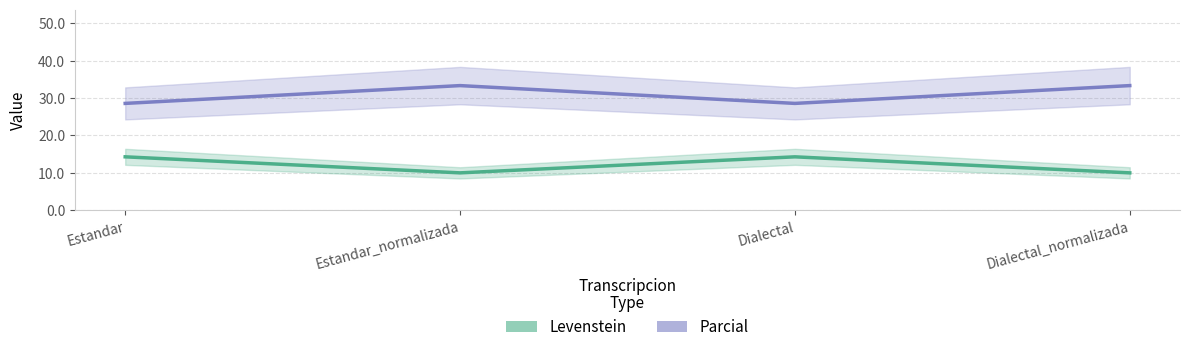

How many interior local valleys does the Parcial series have?

1